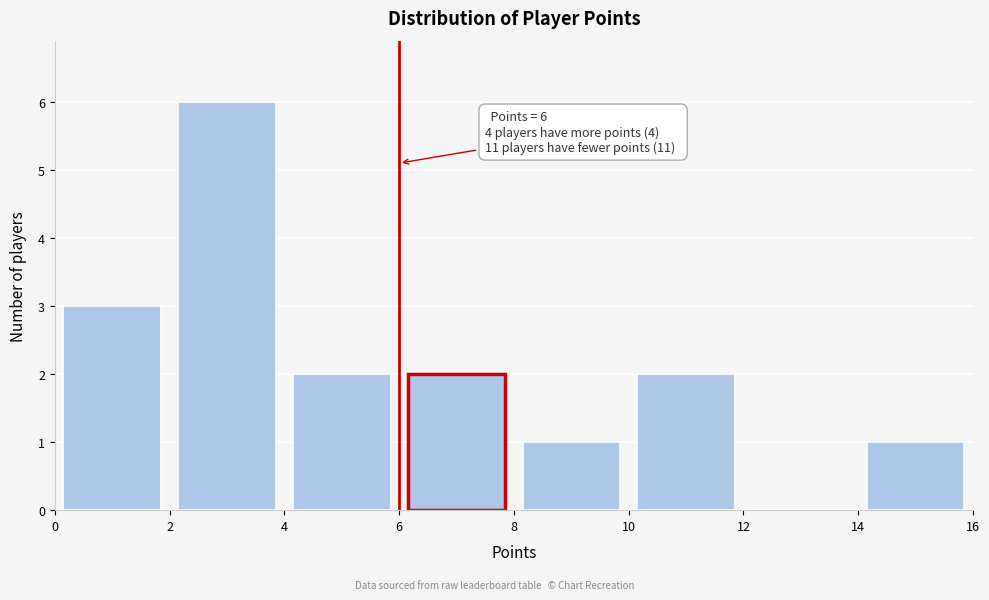

Over which range of the x-axis is the bar tallest?

2 to 4